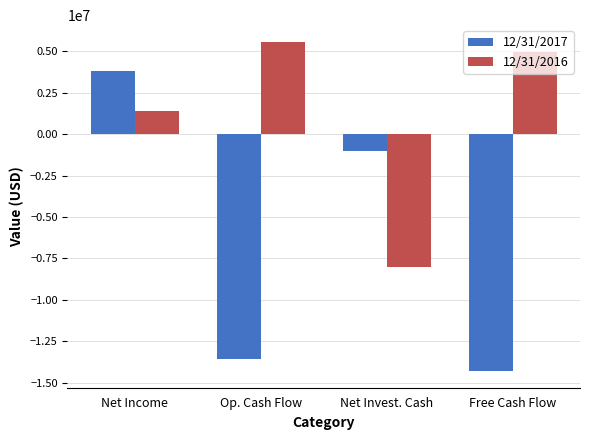

At which label does 12/31/2017 first exceed -1026724?

Net Income